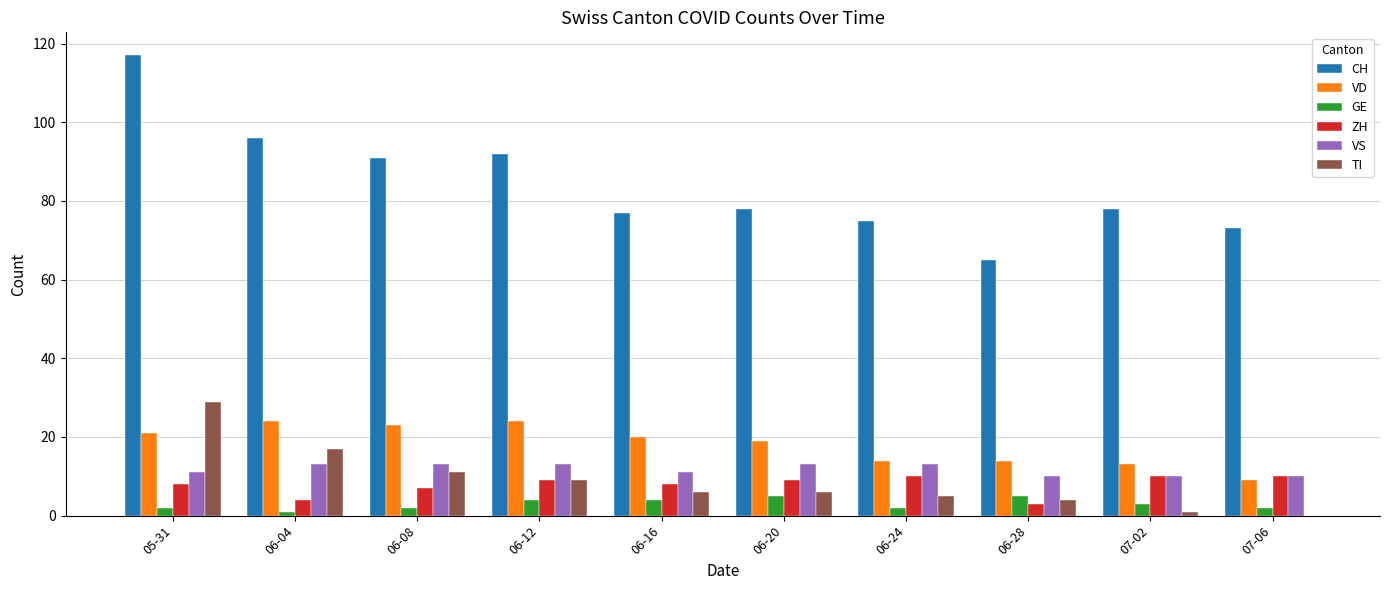

Which series has the largest total across all categories?

CH